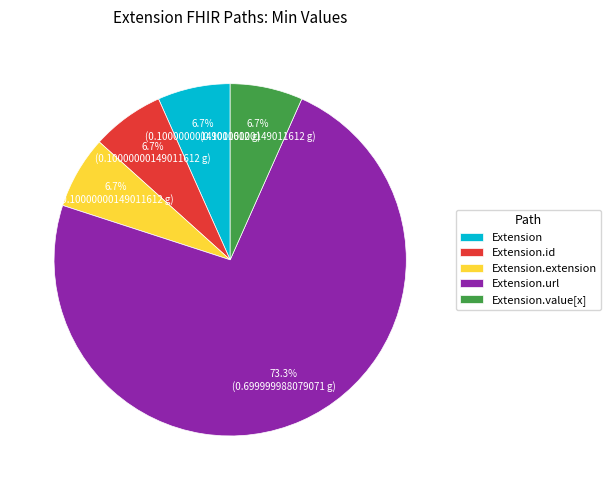

Which category accounts for the majority?

Extension.url